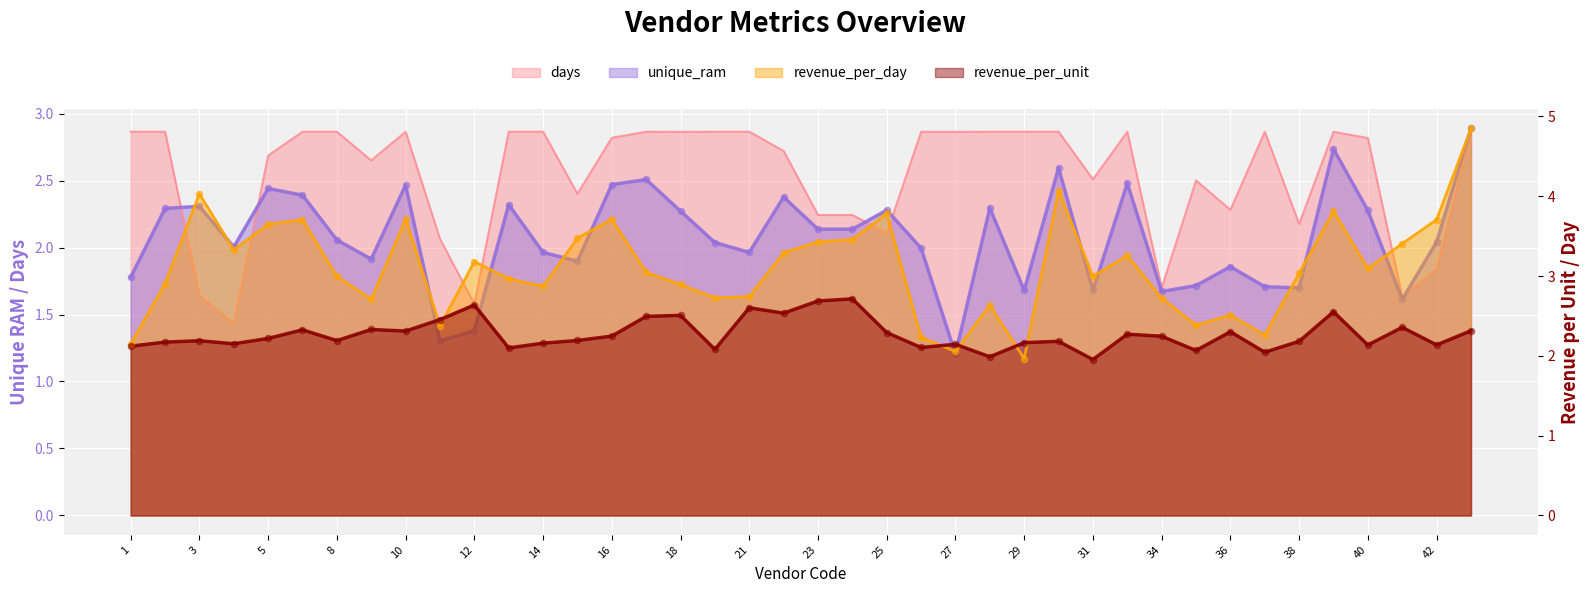

At which category is the sum across all series the highest?

43